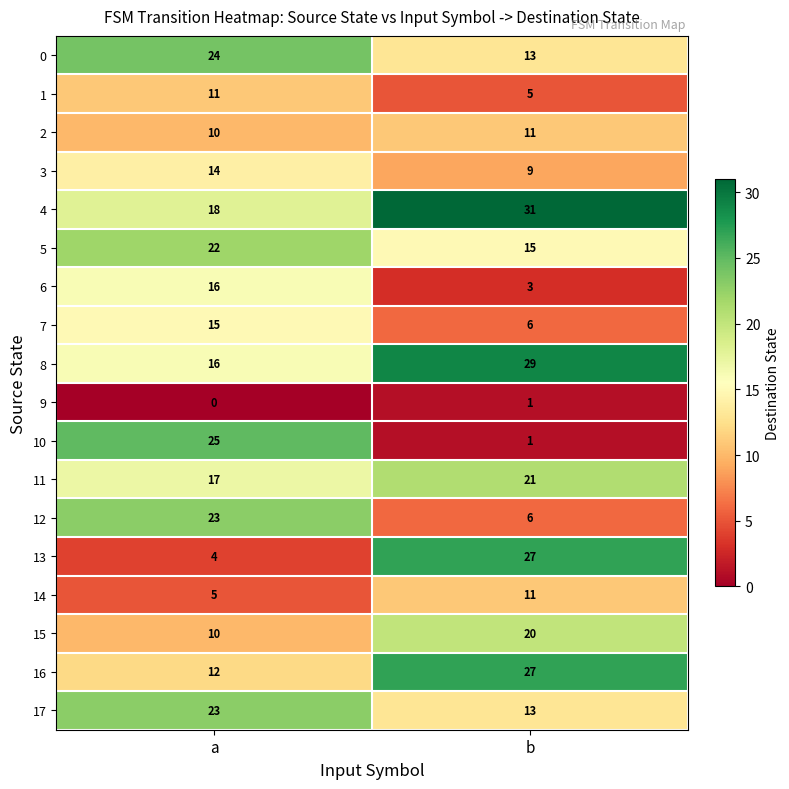

True or false: 5 has a value of 15 at b.

True